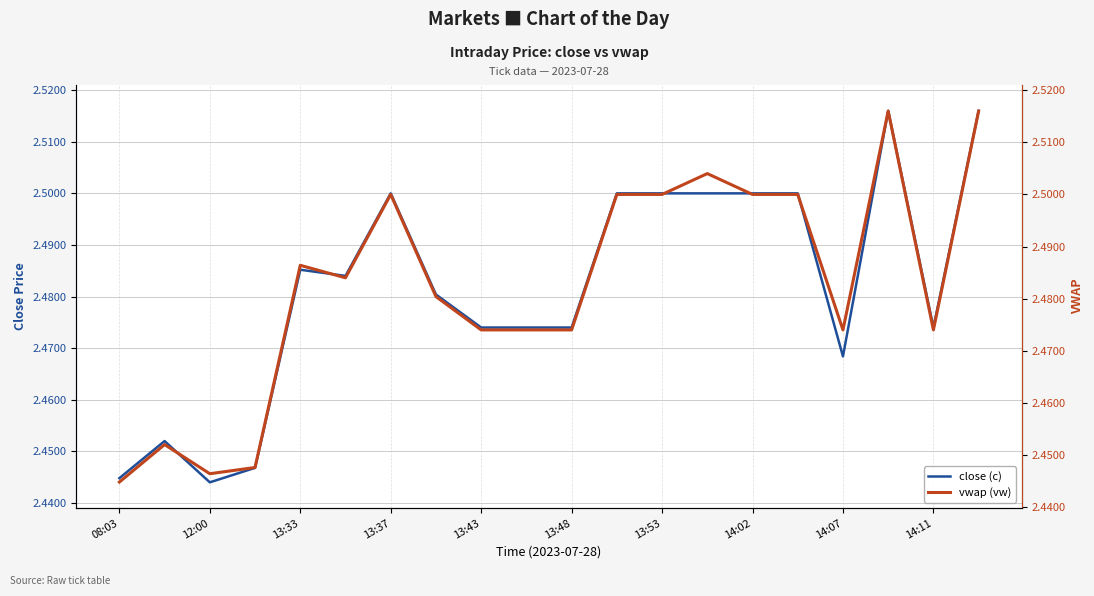

The close (c) series shows 2.5 at 13:53. True or false?

True